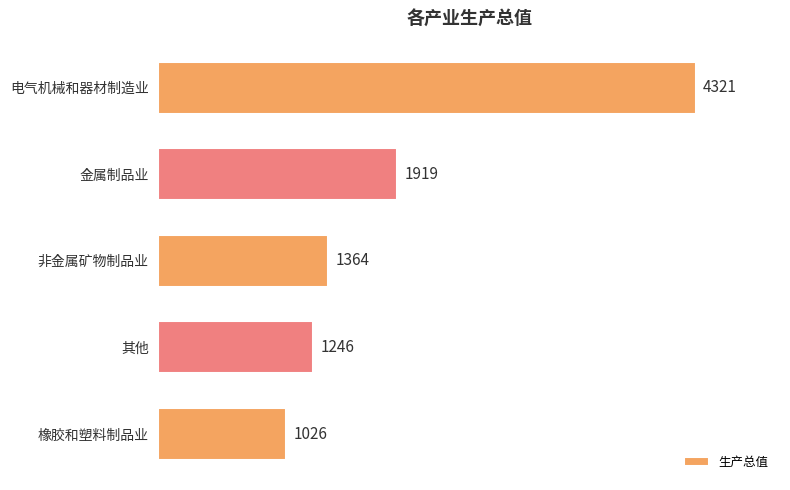

Which label corresponds to the smallest value in the chart?

橡胶和塑料制品业